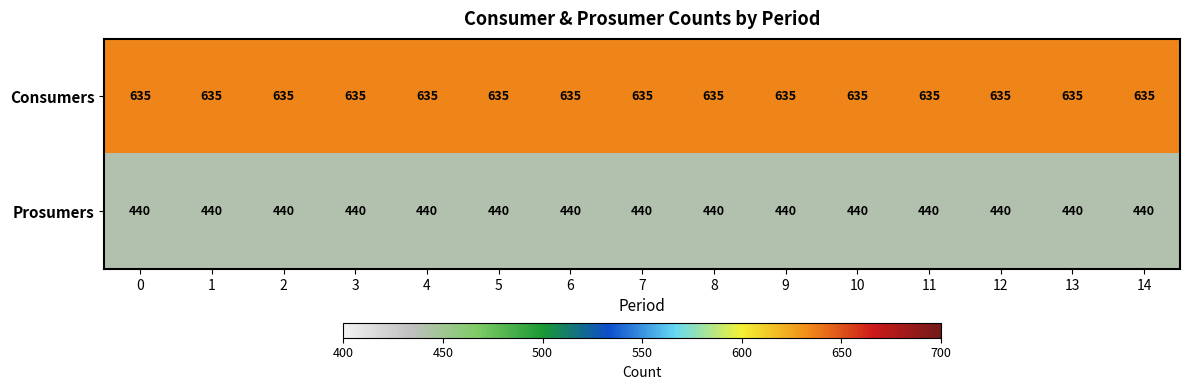

What is the sum of the Consumers values at 1 and 13?

1270